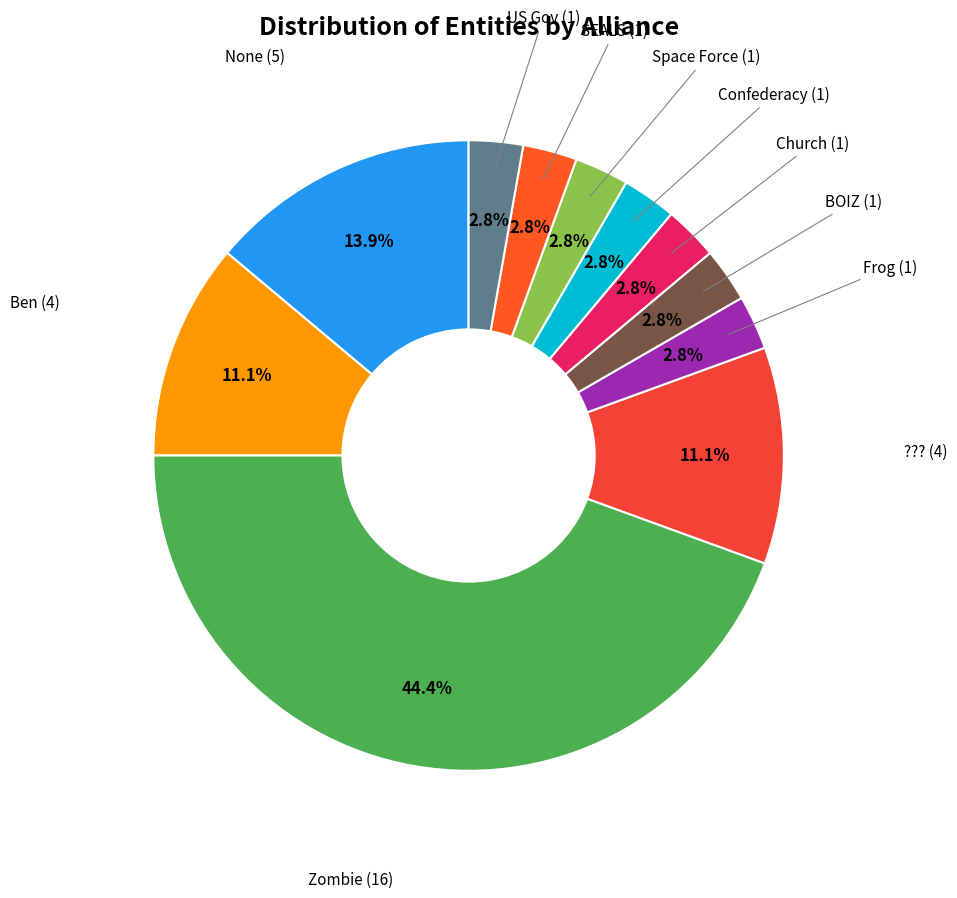

To the nearest percent, what percentage of the pie is Frog?

3%